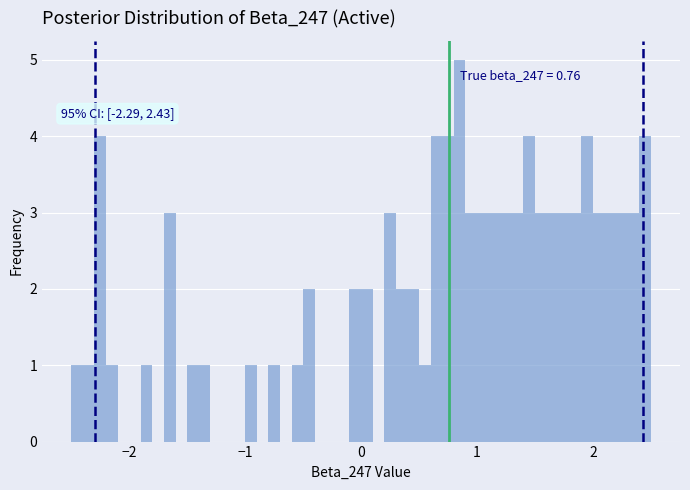

Read against the x-axis, roughly where is the centre of the tallest bar?

0.9